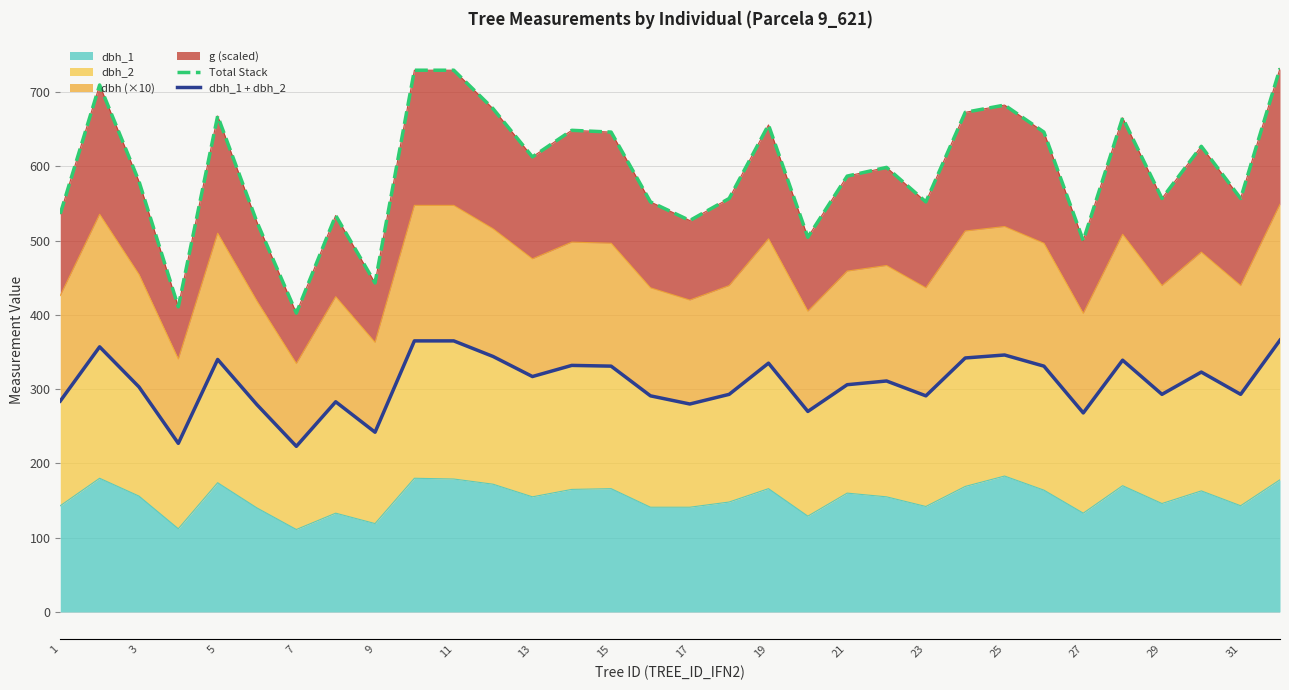

What is the maximum value for dbh_1?

183